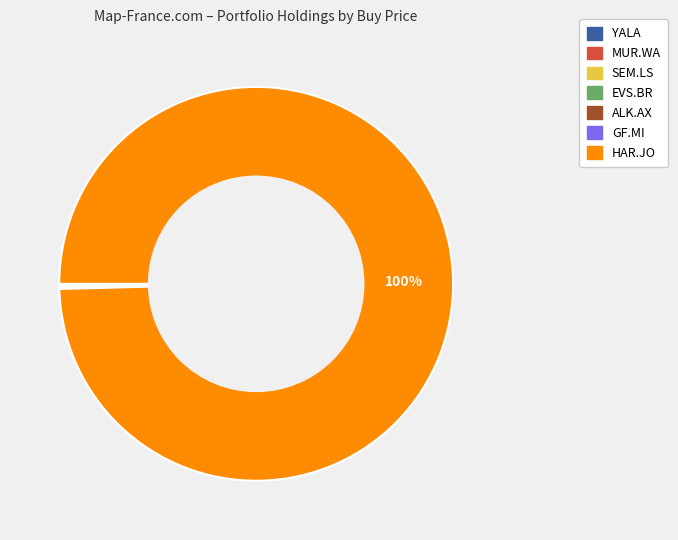

To the nearest percent, what is the average slice percentage?

14%